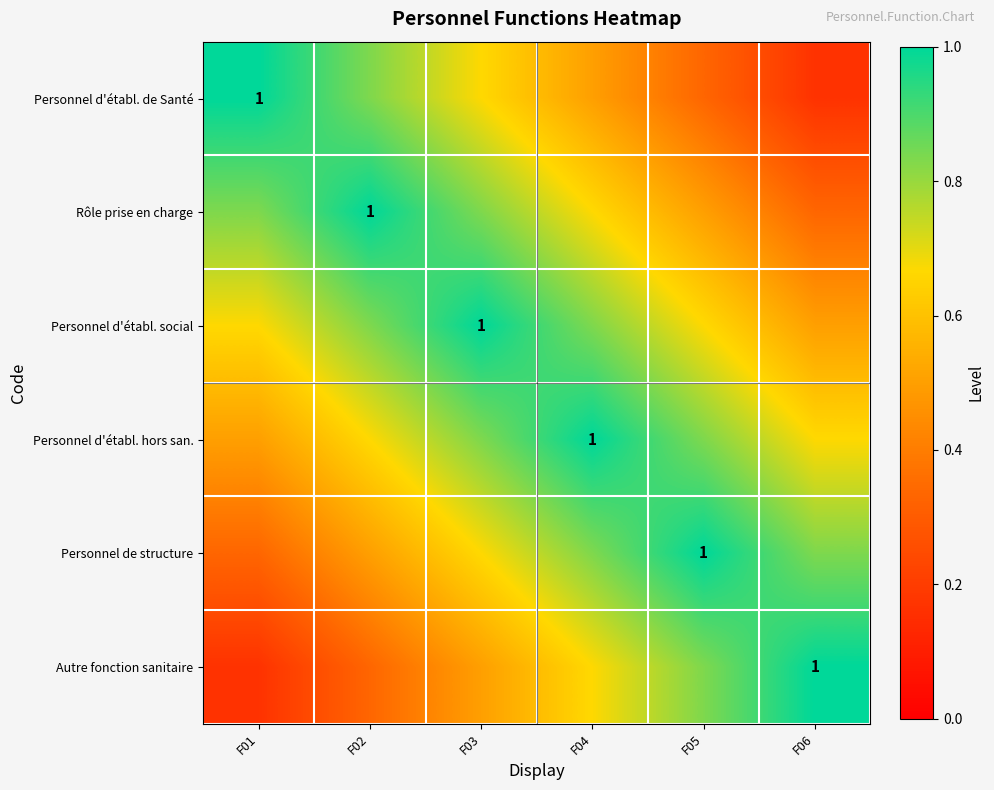

At how many categories does at least one series exceed 0?

6